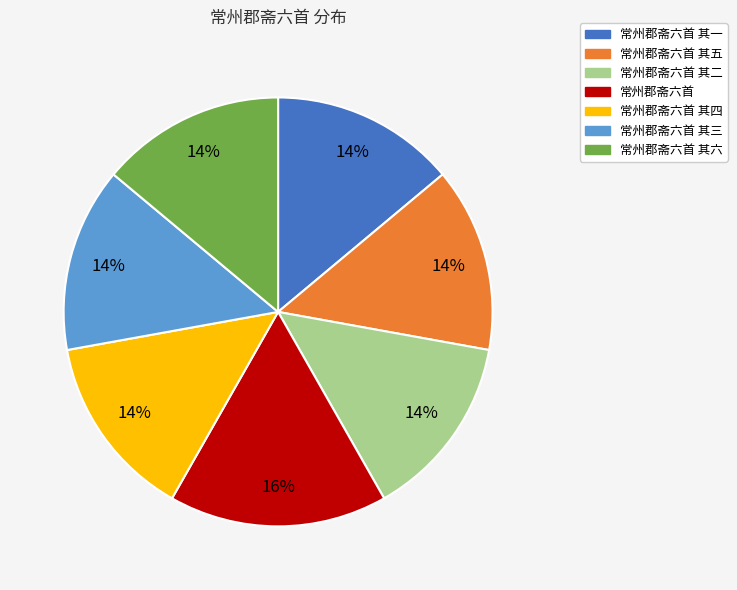

The 常州郡斋六首 其二 slice represents 20% of the pie. True or false?

False